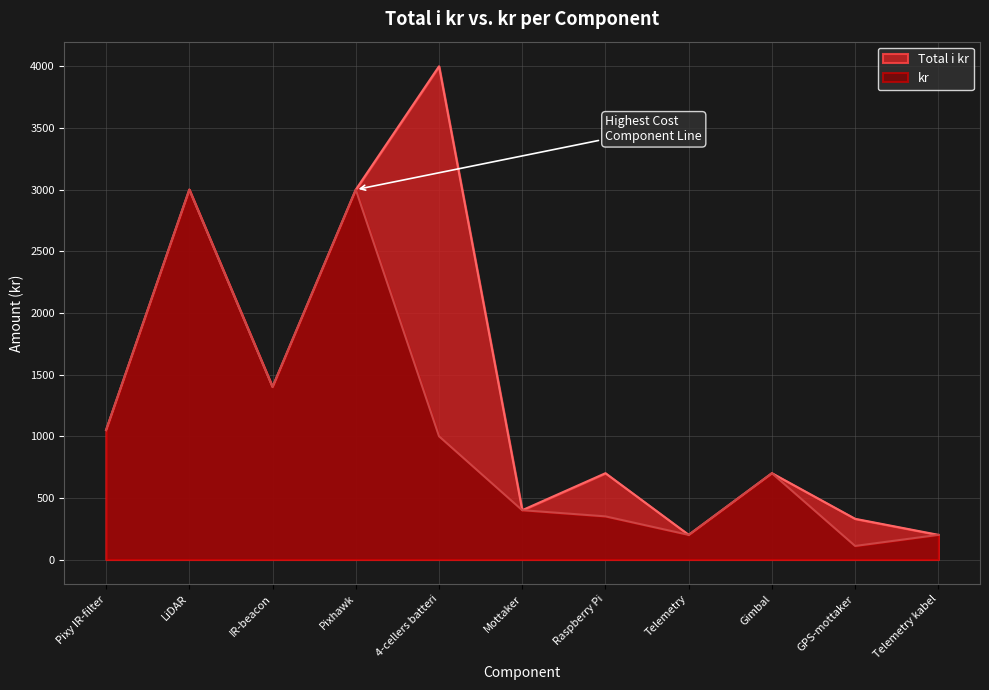

How many lines are shown in the chart?

2